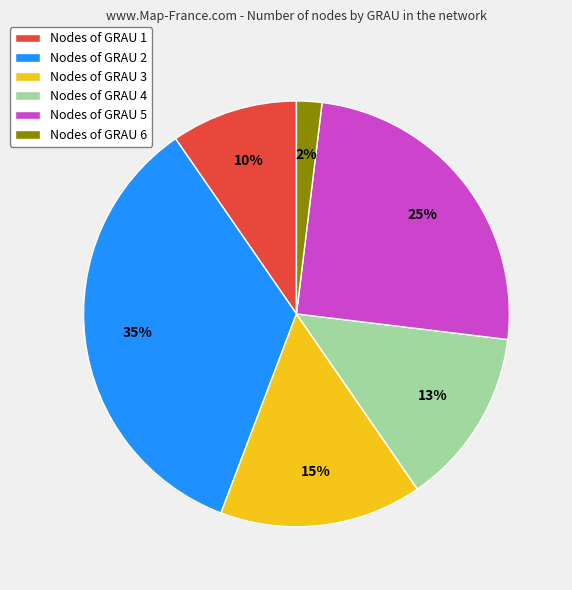

Which slice is the largest?

Nodes of GRAU 2